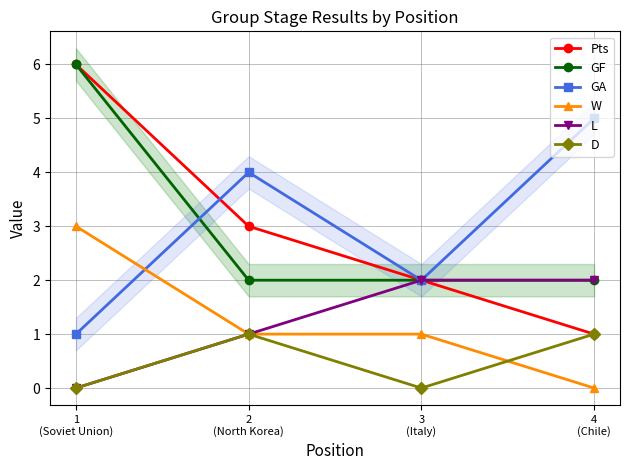

In GA, how many points are higher than both neighbors (excluding endpoints)?

1